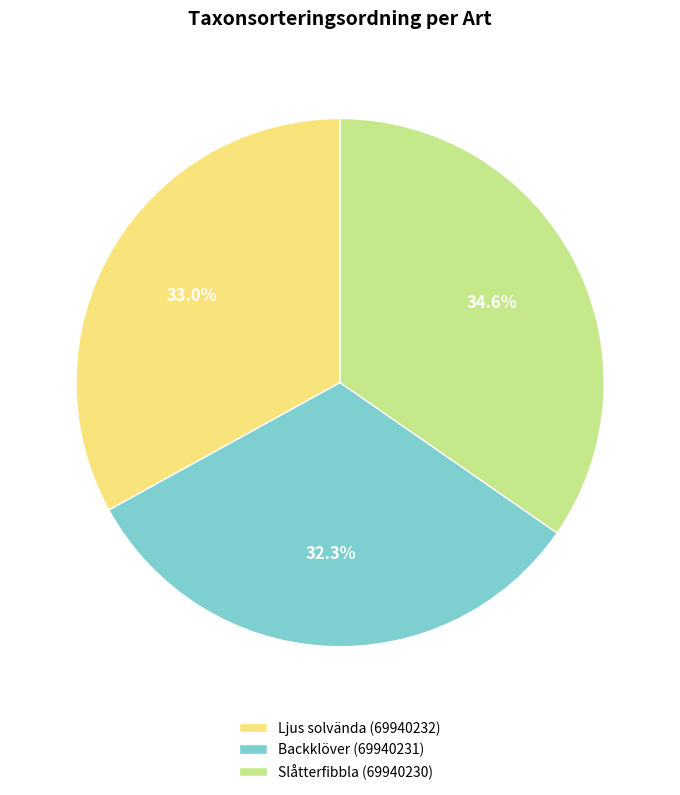

True or false: Backklöver (69940231) accounts for 32% of the total.

True